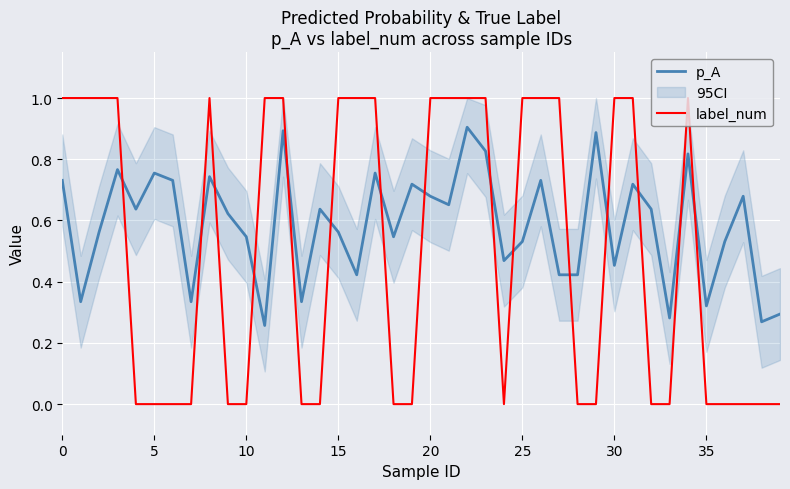

What is the greatest value displayed?

1.0